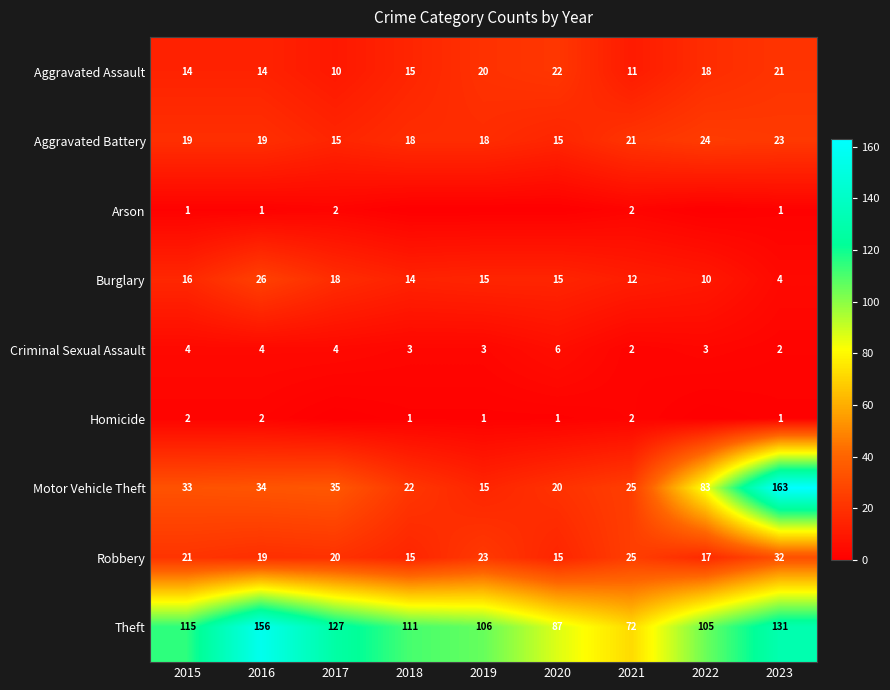

At how many categories does at least one series exceed 155?

2